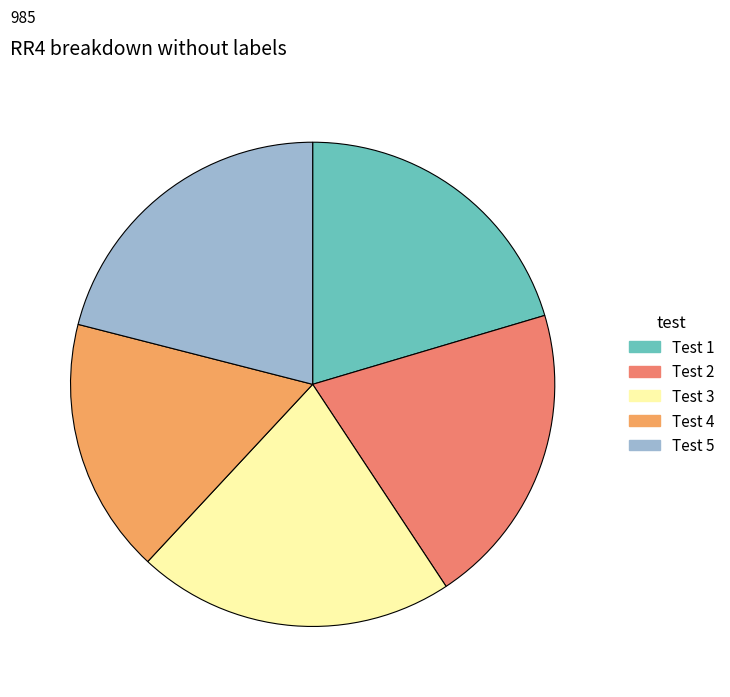

Which slice is the largest?

3